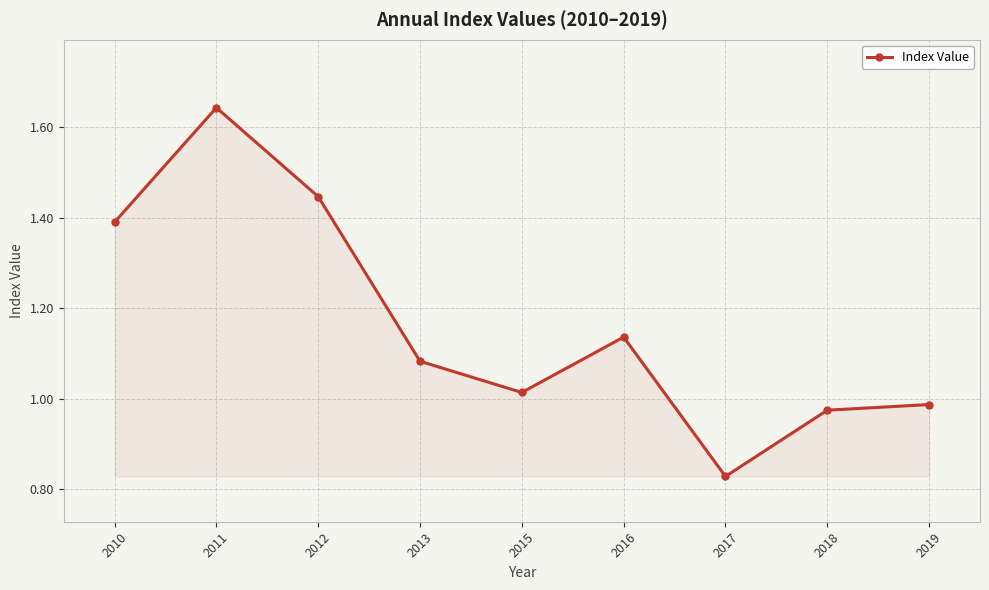

What is the change in value from 2011 to 2016?

-0.5